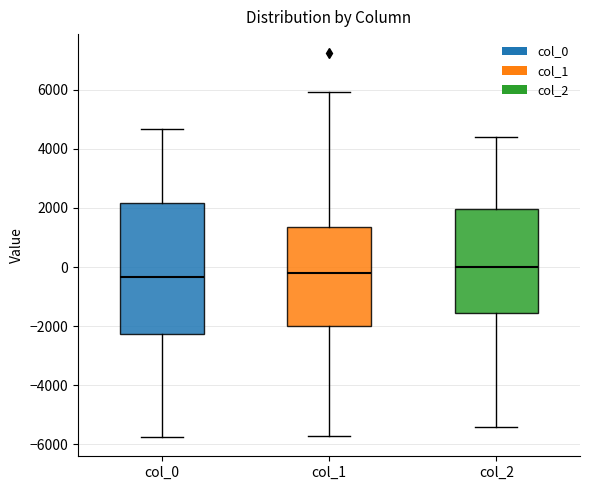

Comparing the boxes themselves (not the whiskers), which one is the tallest?

col_0